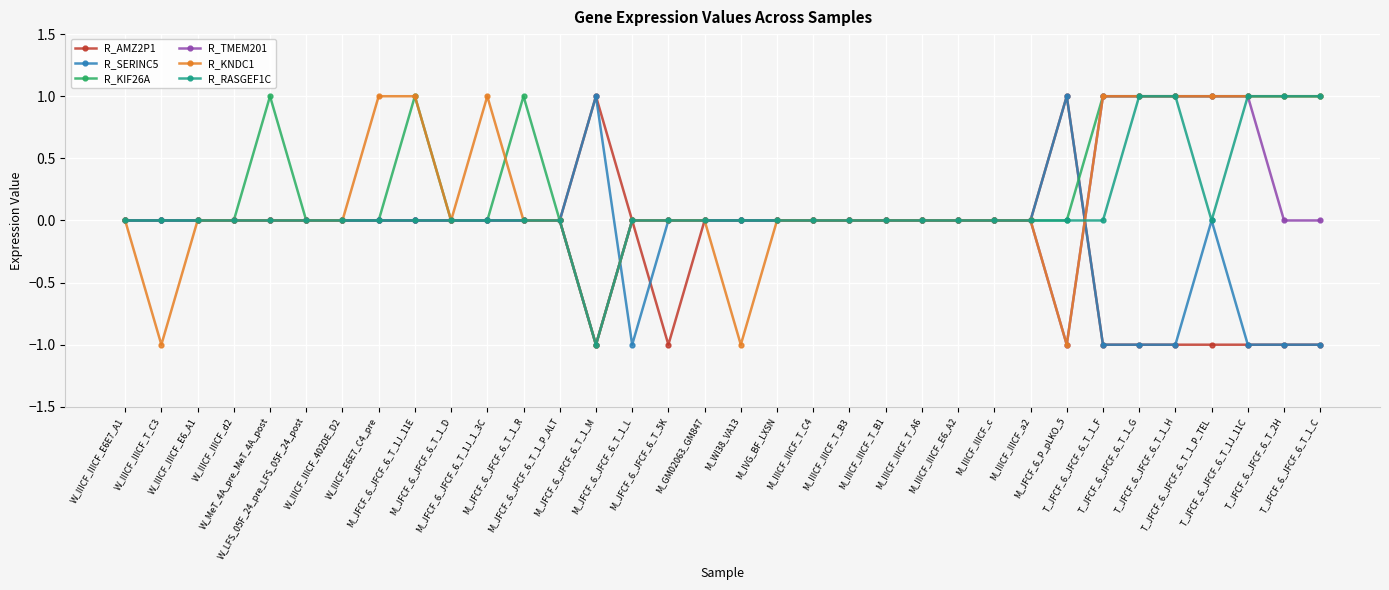

What is the total value across all series at M_JFCF_6_JFCF_6_T_1_M?

-2